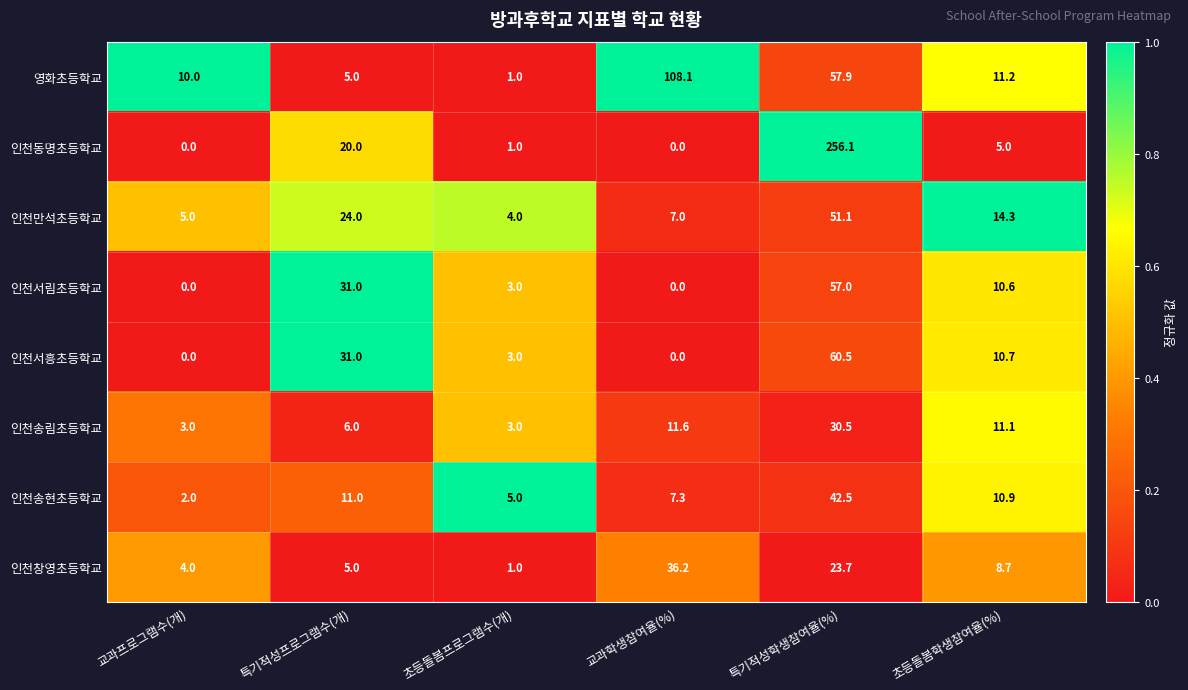

Which series has the widest spread of values?

인천동명초등학교